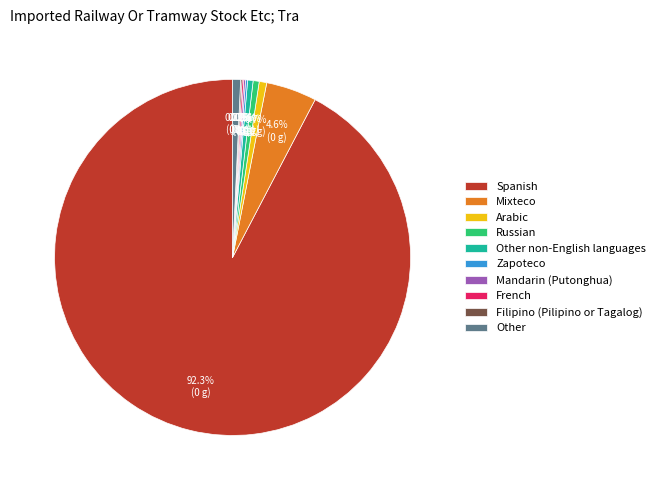

What is the largest slice in the pie chart?

Spanish